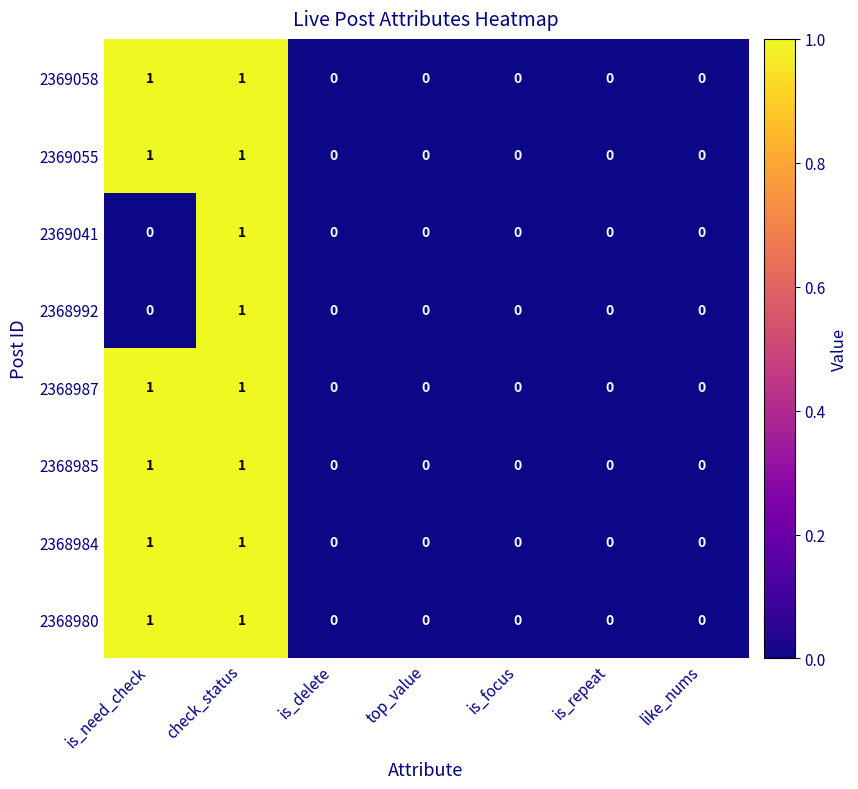

At which category is the sum across all series the highest?

check_status